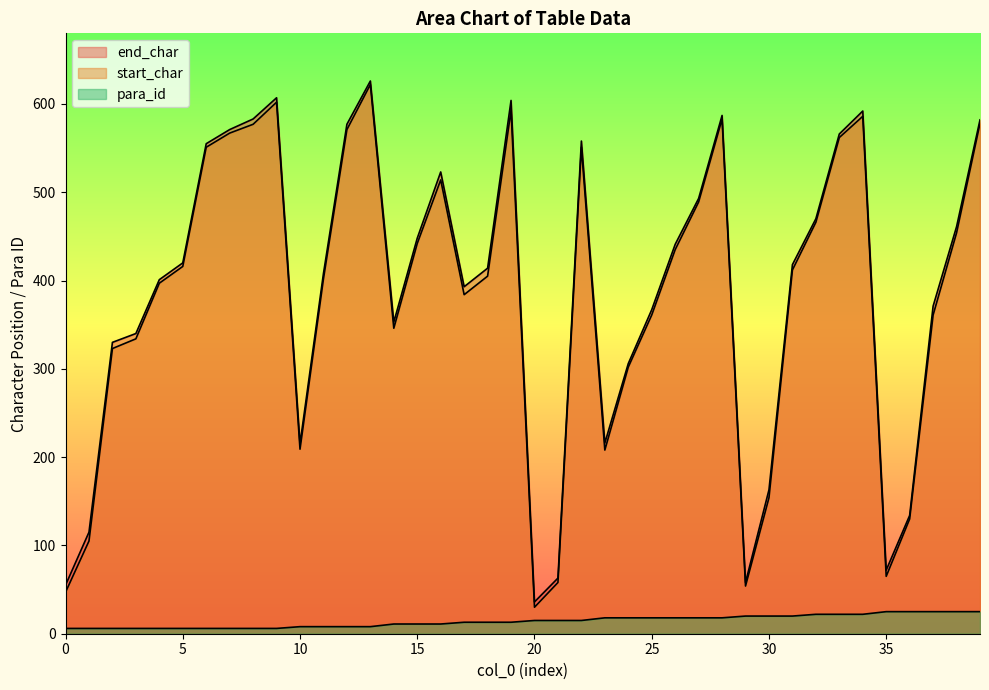

What is the spread (max minus min) of values at 6?

549